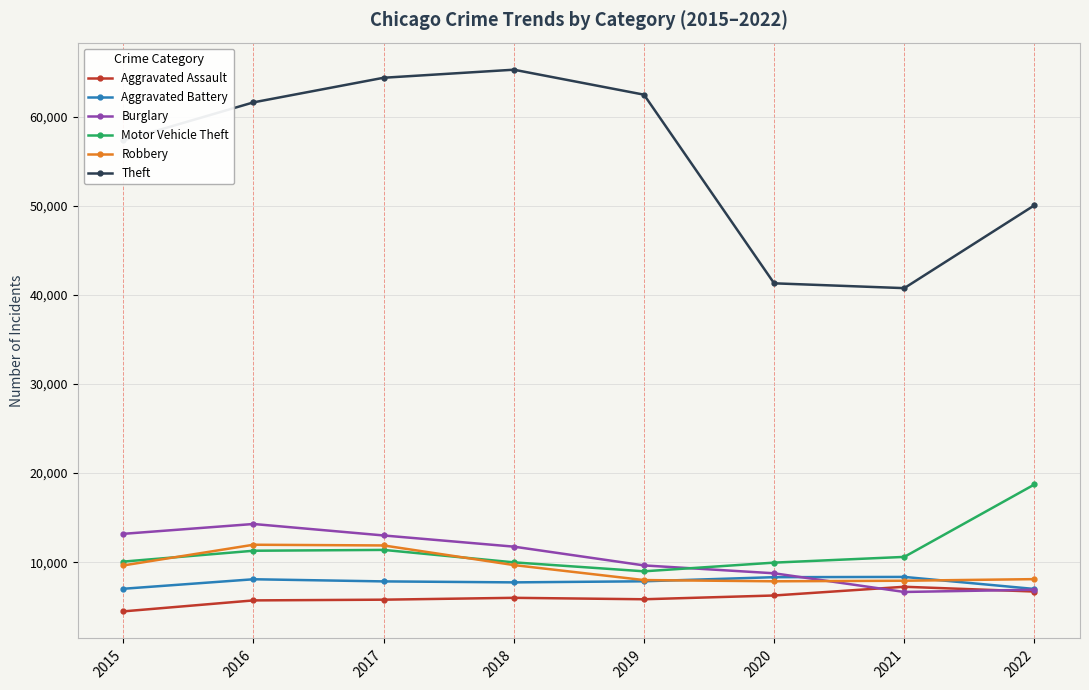

What is the difference between the Motor Vehicle Theft values at 2017 and 2019?

2403